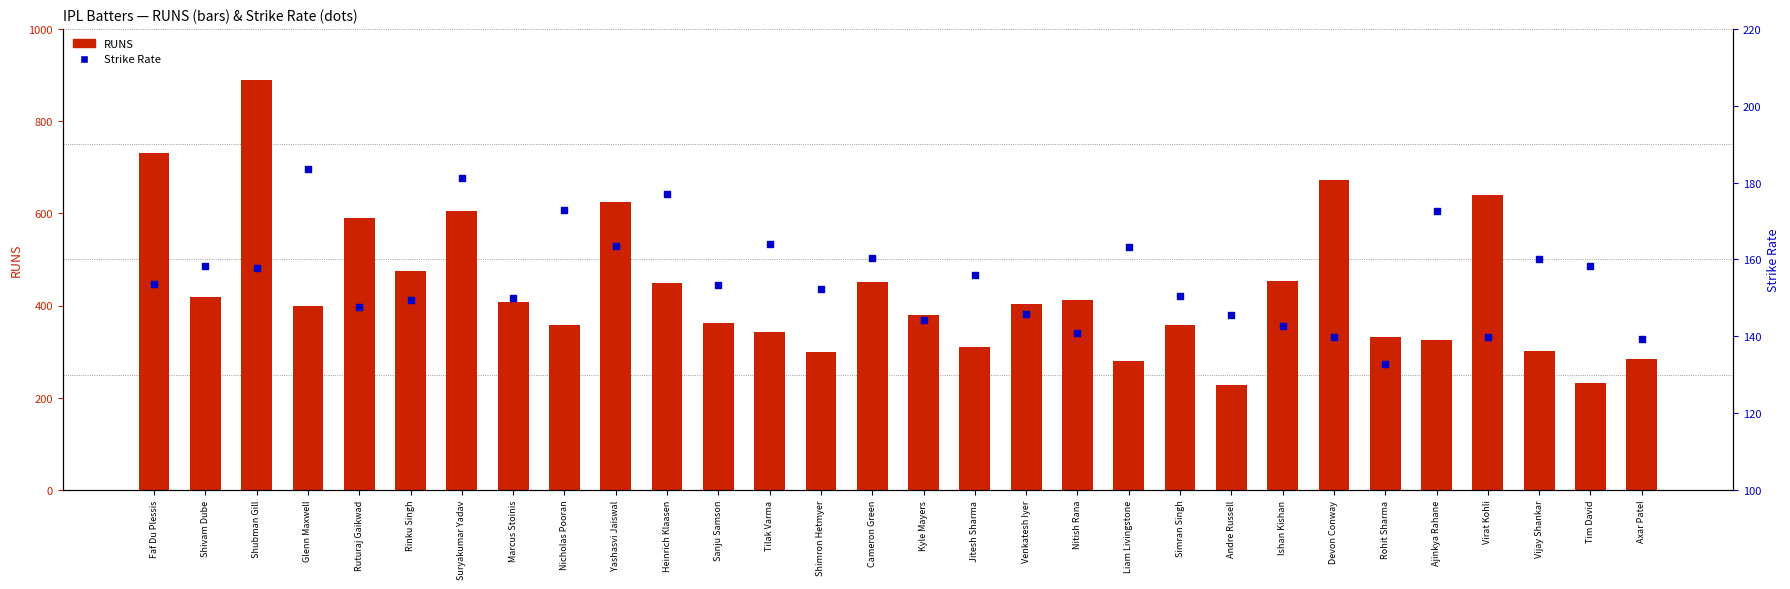

What is the total value across all series at Axar Patel?

422.4